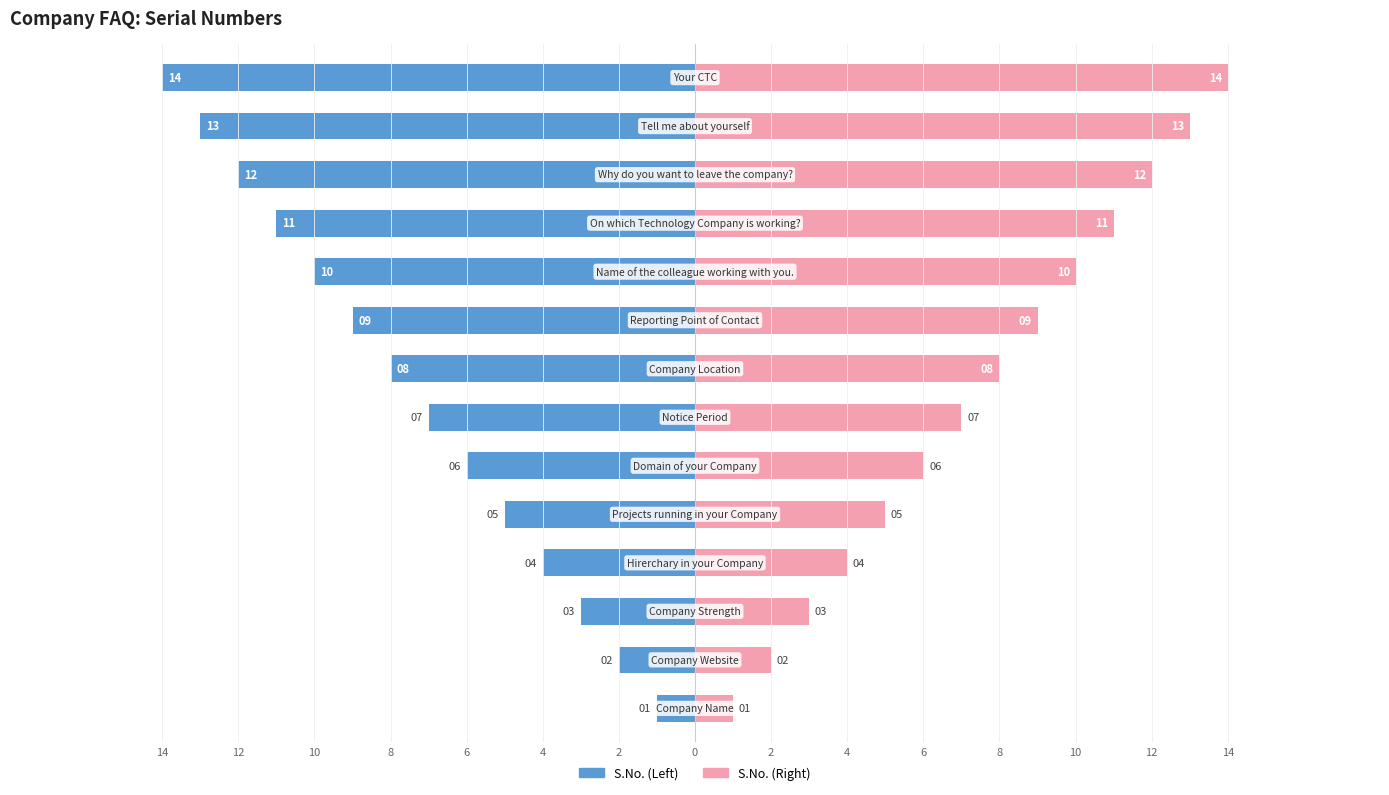

What is the sum of all S.No. (Right) values?

105